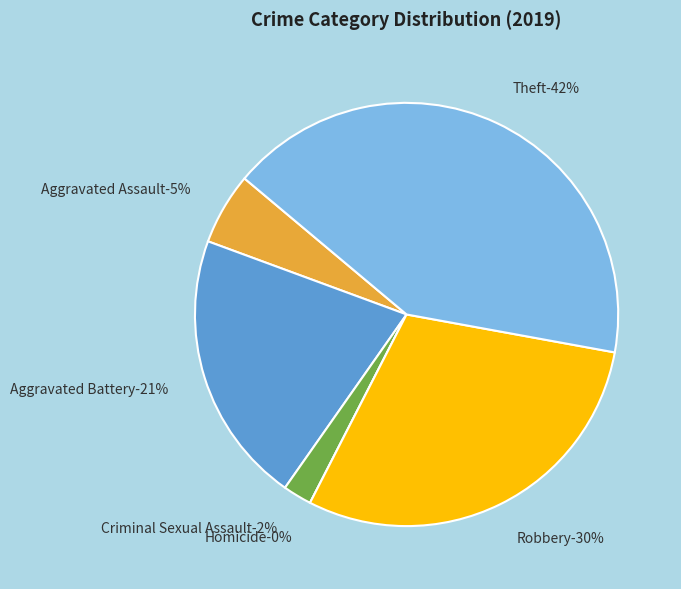

What percentage is NOT represented by Aggravated Battery?

79.1%